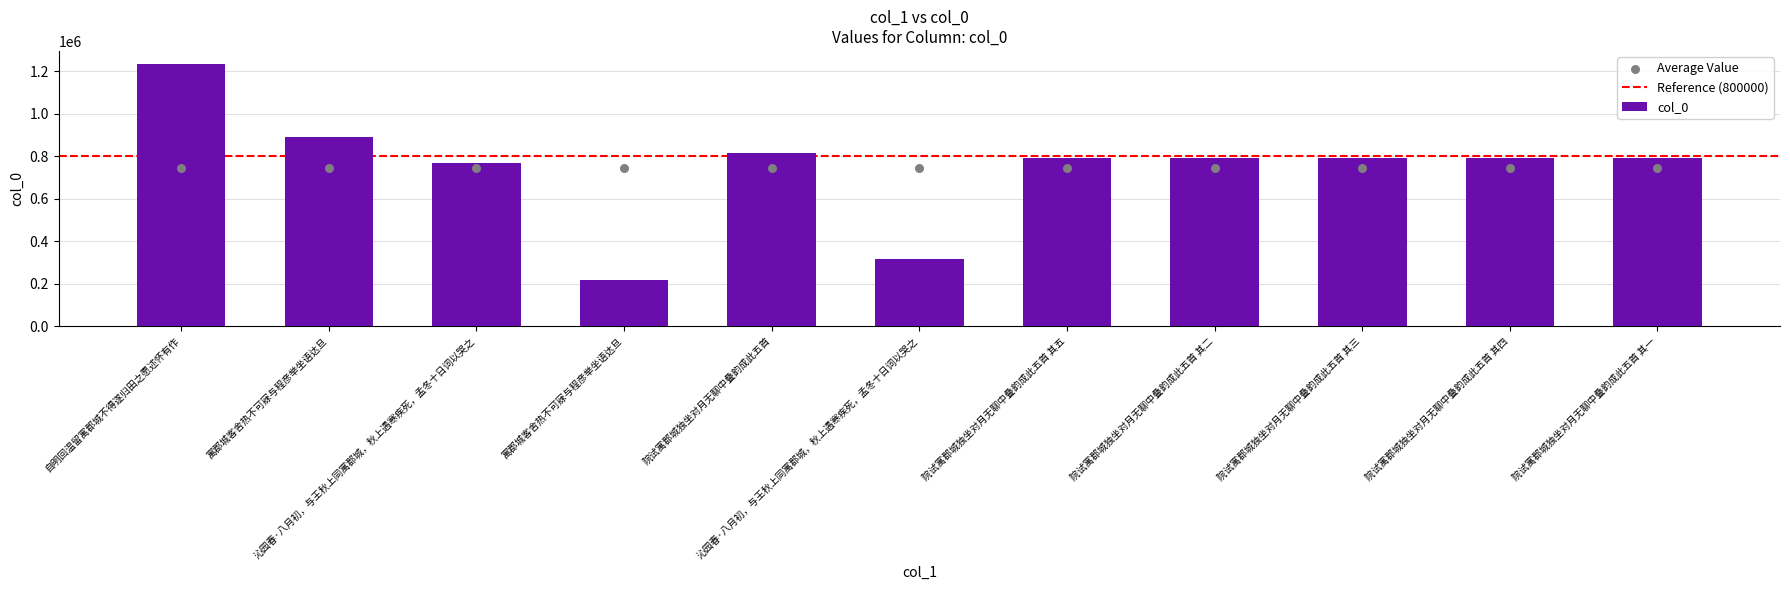

What is the ratio of the value at 院试寓郡城独坐对月无聊中叠韵成此五首 其四 to the value at 院试寓郡城独坐对月无聊中叠韵成此五首 其五?

1.0